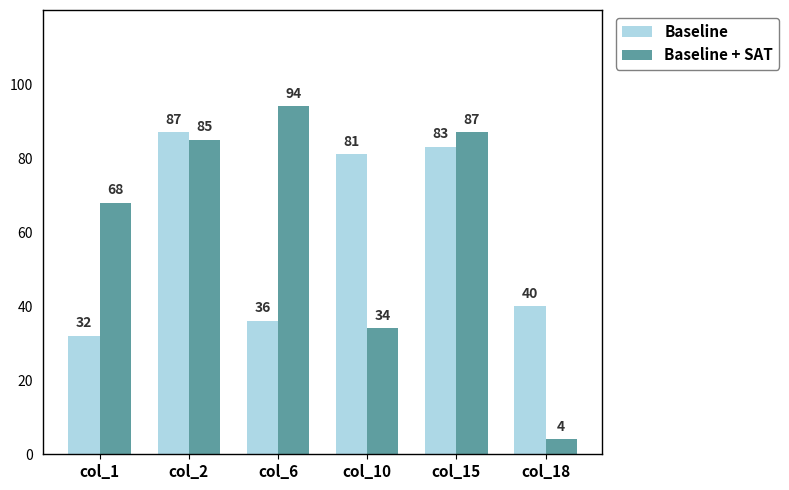

Is the value of Baseline at col_10 greater than the value of Baseline + SAT at col_15?

No